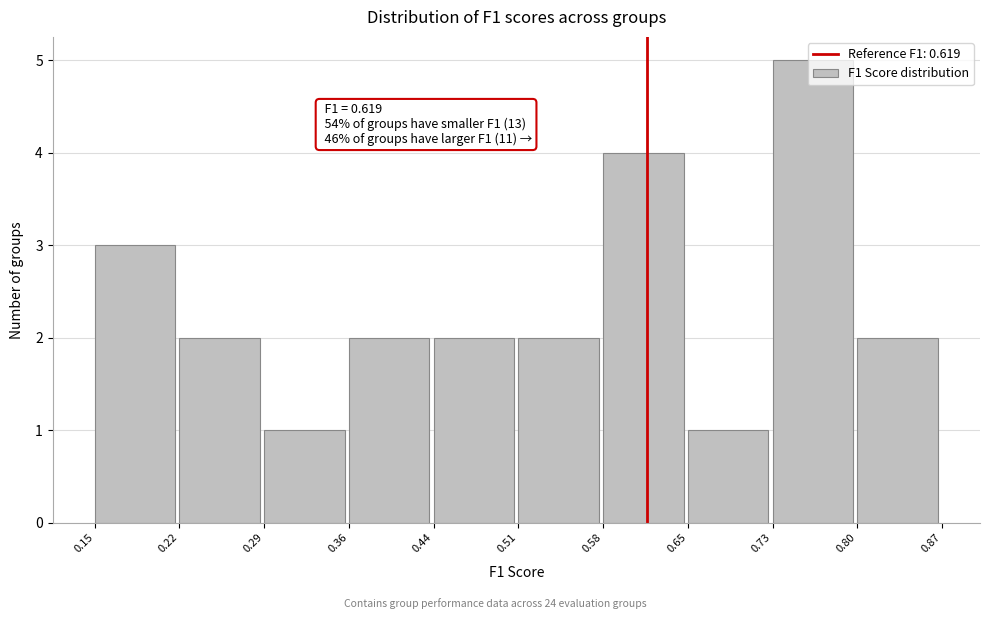

Over which range of the x-axis is the bar tallest?

0.73 to 0.80